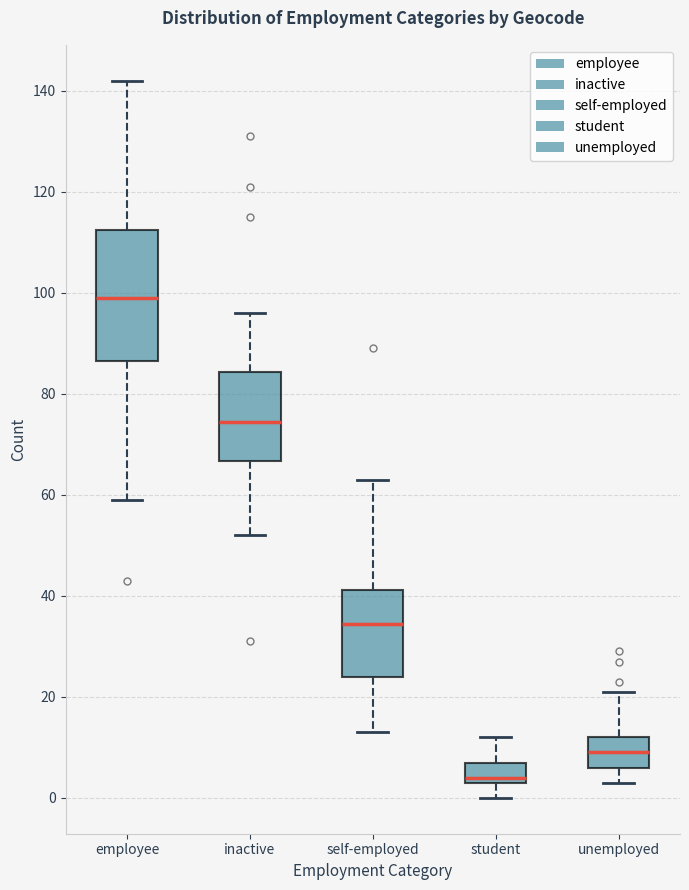

Comparing the boxes themselves (not the whiskers), which one is the tallest?

employee